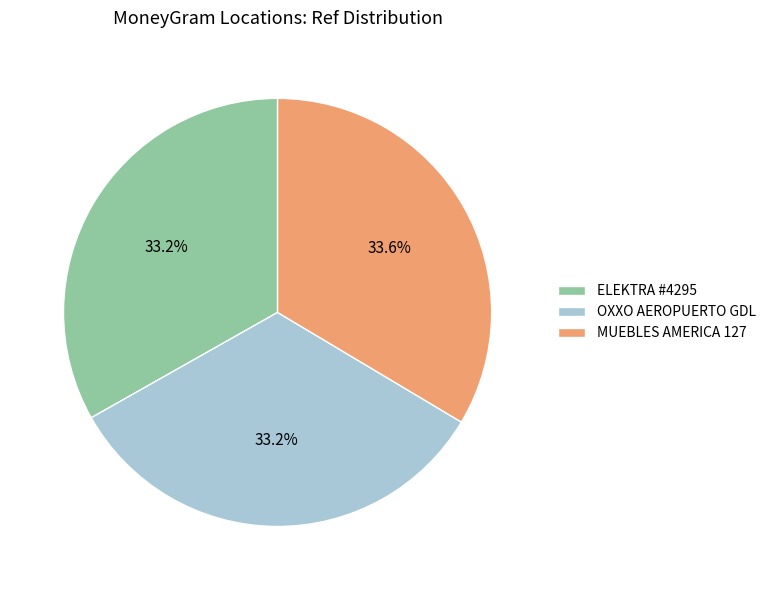

How many segments does this pie chart have?

3